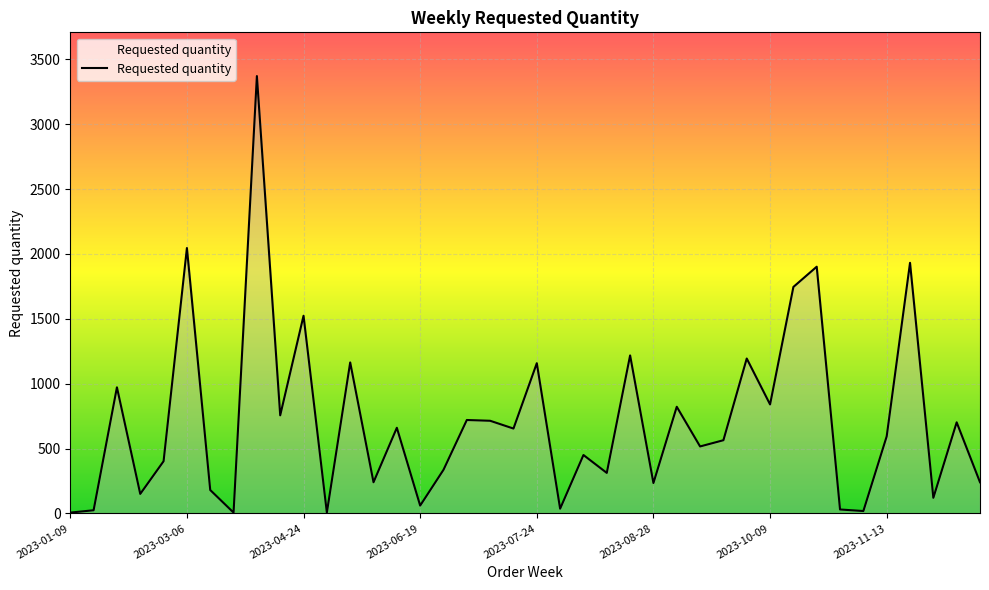

What is the greatest value displayed?

3372